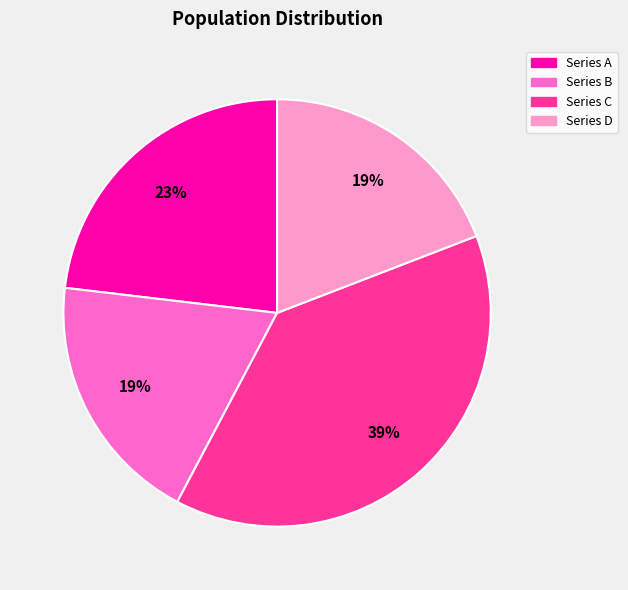

How many slices are in this pie chart?

4